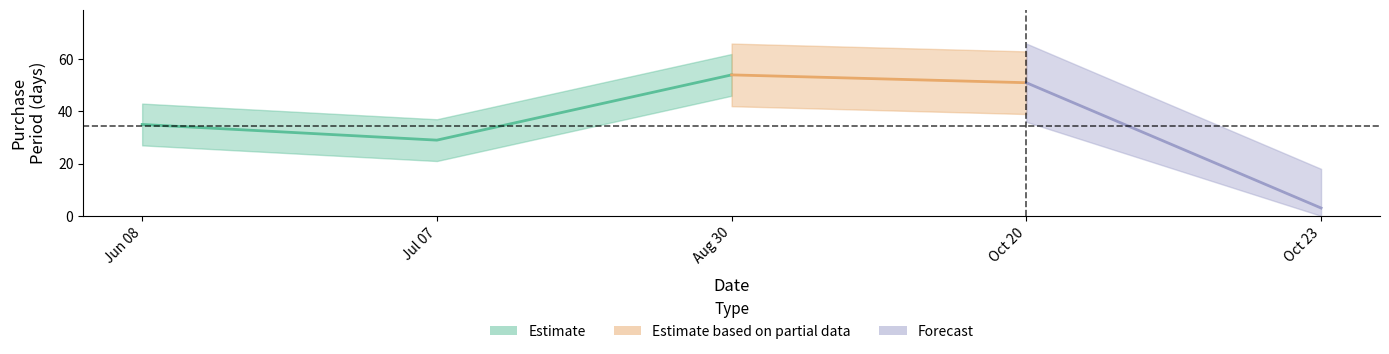

What is the label of the 4th point from the right?

2017-07-07